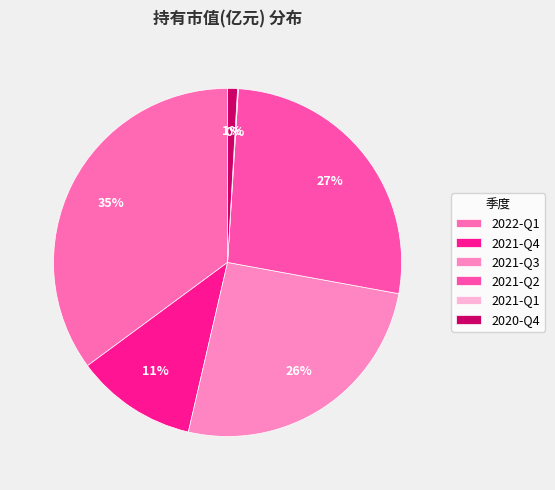

Does 2021-Q2 represent more than half of the total?

No